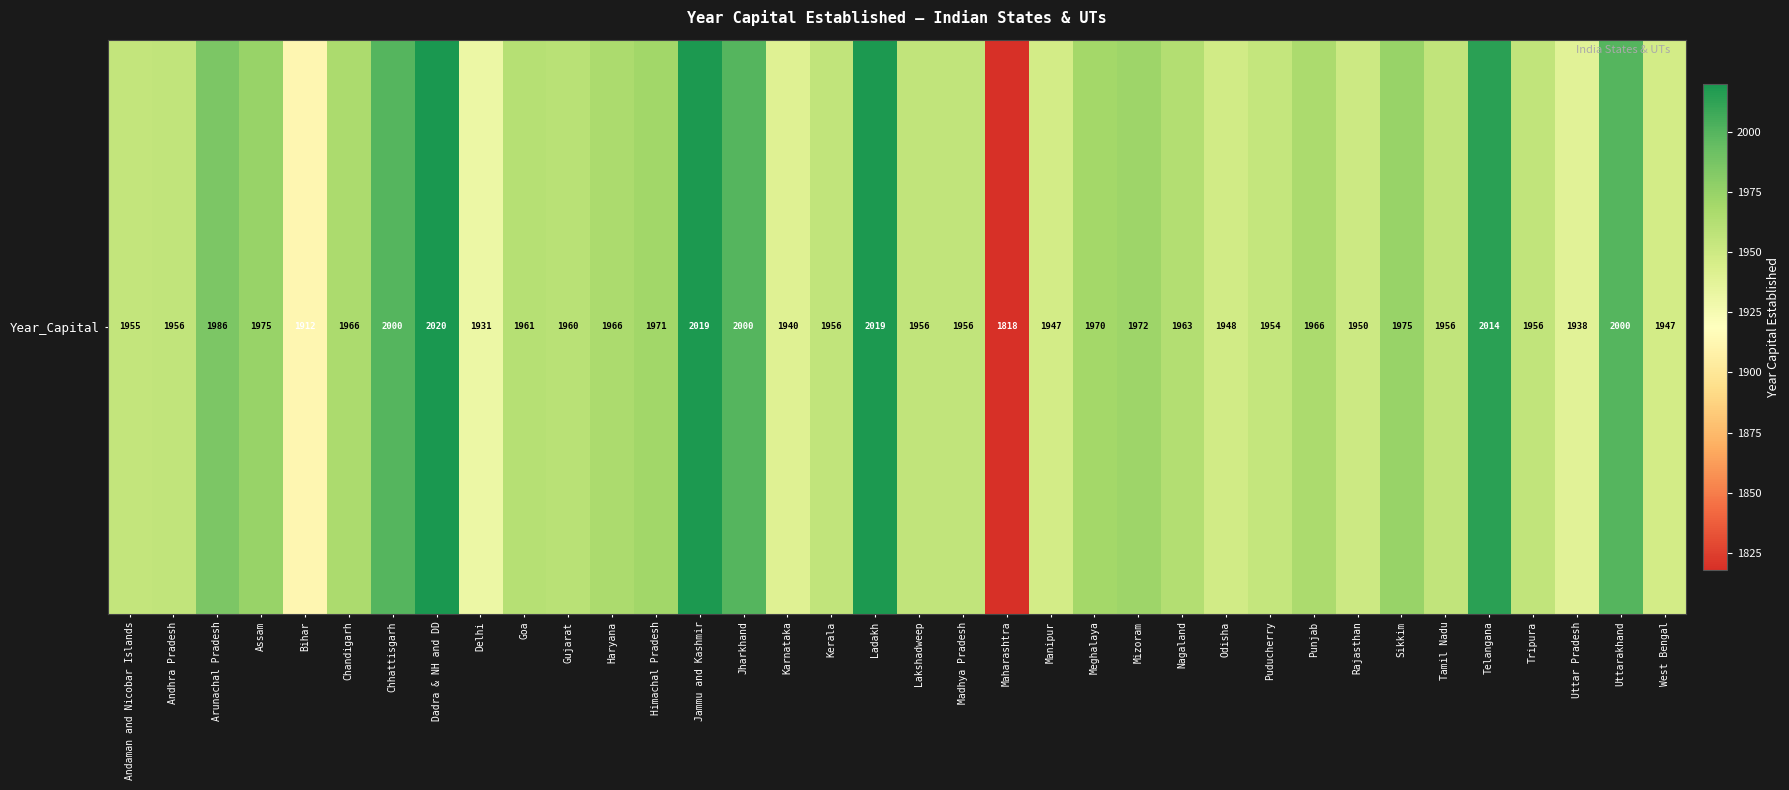

What is the smallest value displayed?

1818